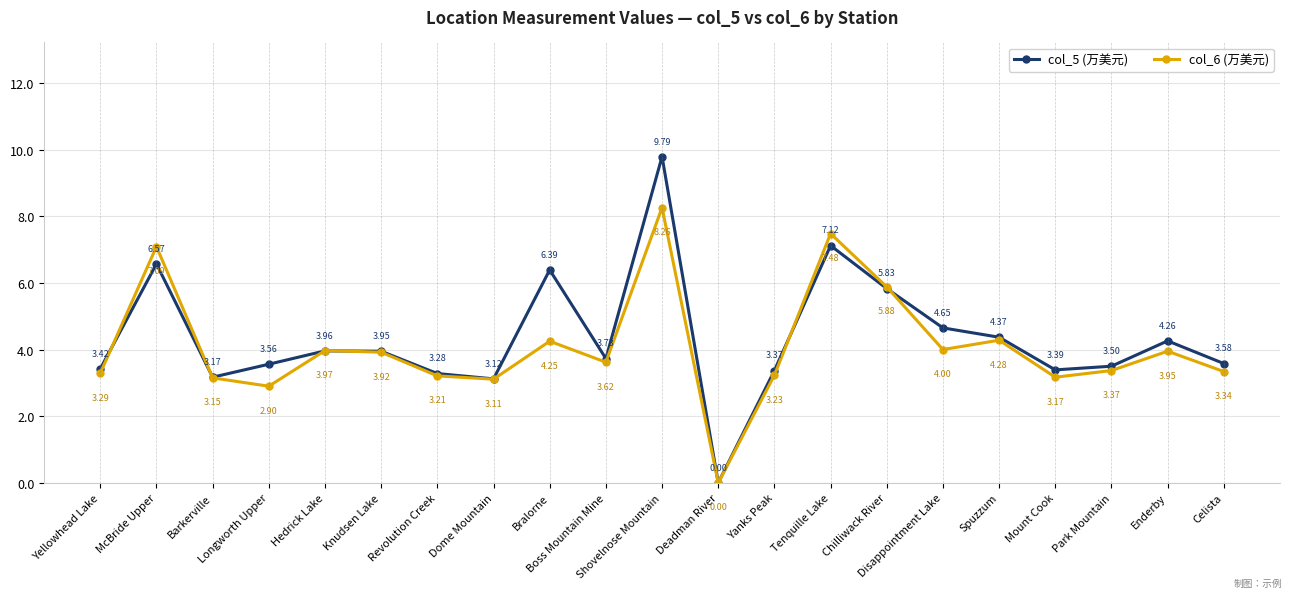

What is the difference between the maximum and minimum values in the col_6 (万美元) series?

8.3